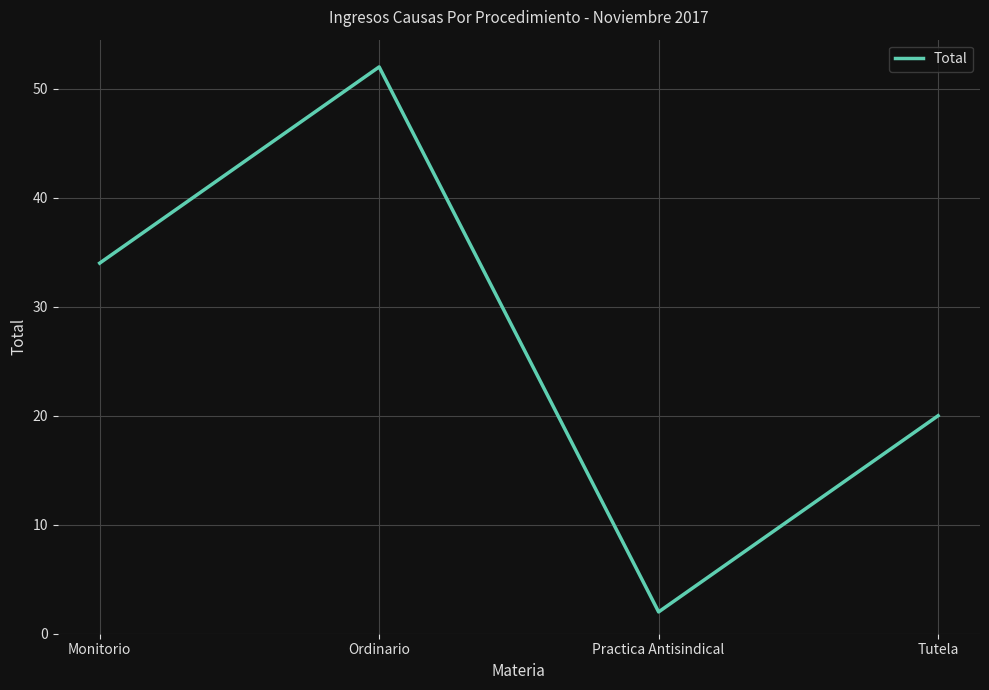

Which has a higher value, Practica Antisindical or Ordinario?

Ordinario